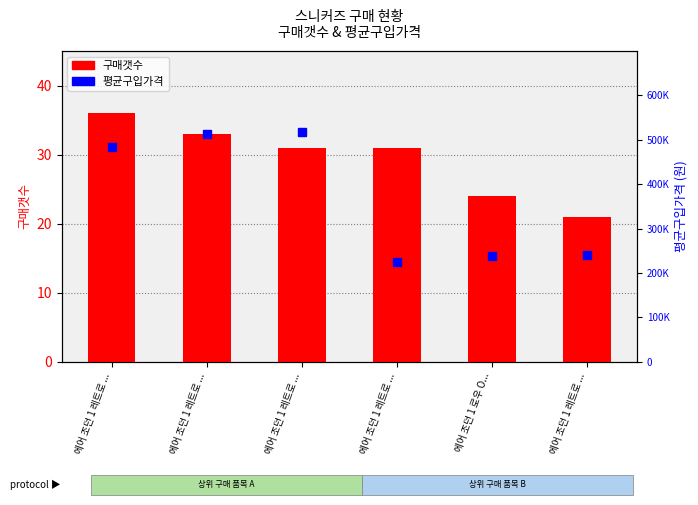

Between 에어 조던 1 레트로 ... and 에어 조던 1 레트로 ..., which series saw the biggest shift?

평균구입가격